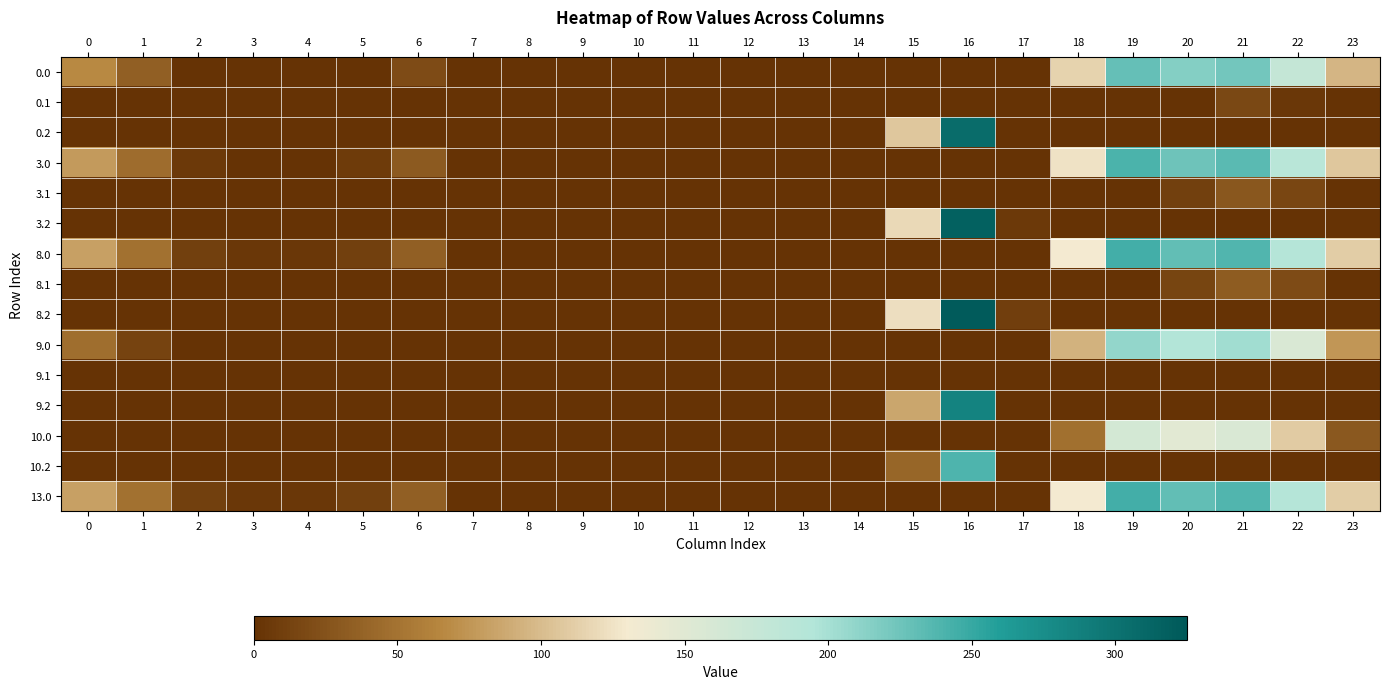

What is the total value across all series at 15?

473.9